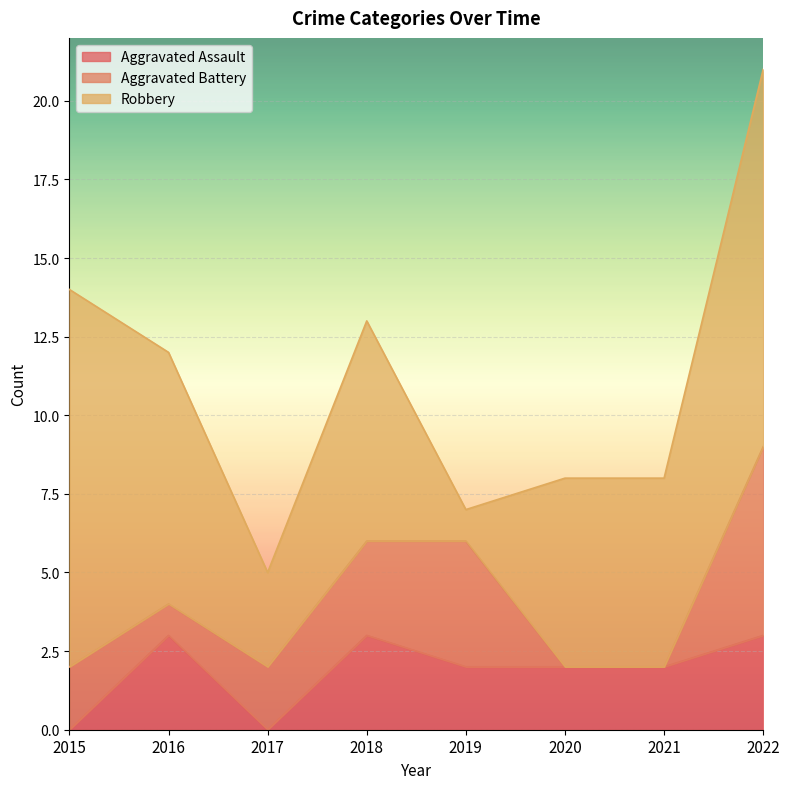

How many intersections are there between Aggravated Battery and Robbery?

2